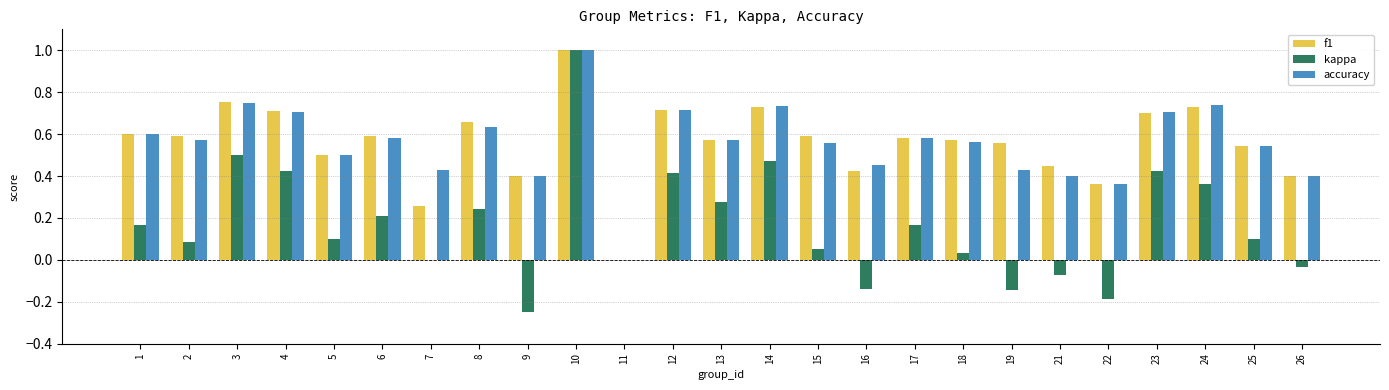

The value of accuracy at 15 is 0.6. True or false?

True